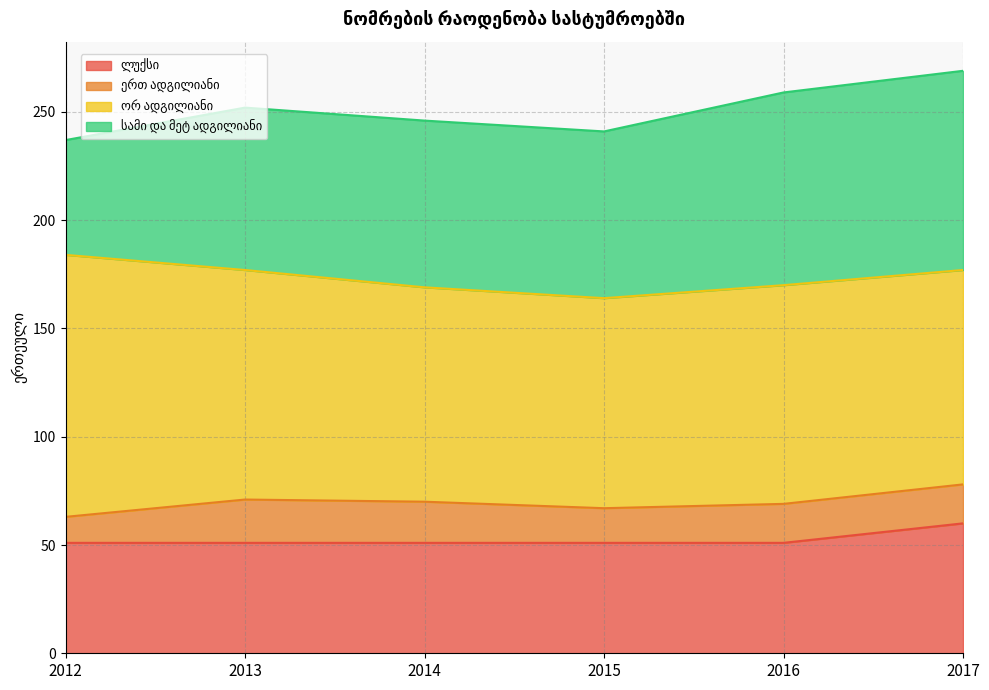

What is the difference between the ორ ადგილიანი values at 2016 and 2017?

2